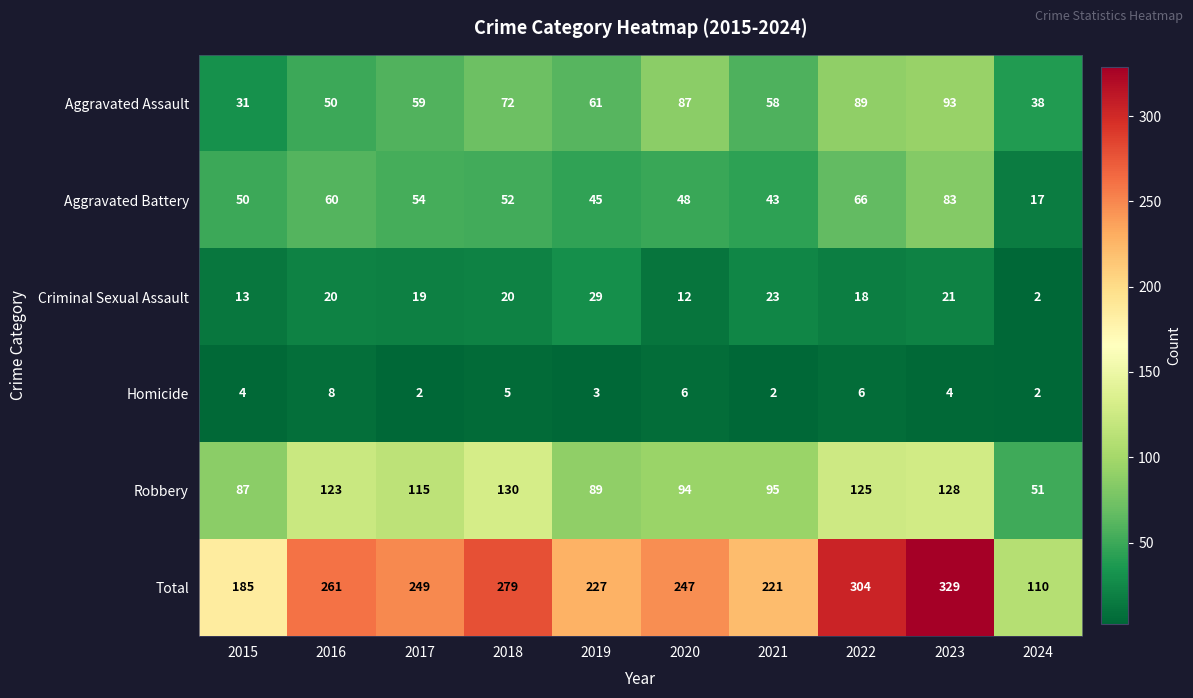

At which category is the sum across all series the highest?

2023